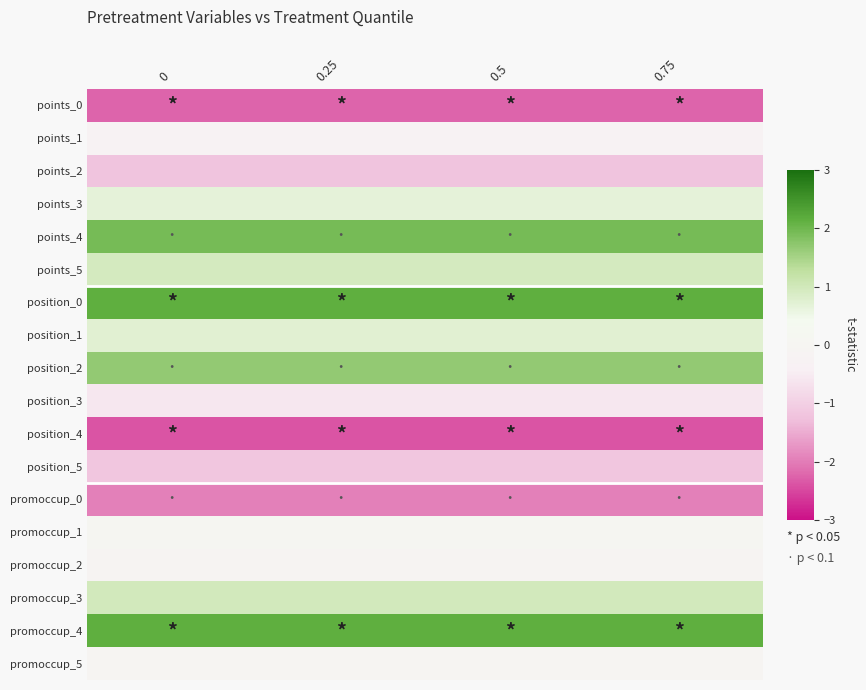

Between 0.5 and 0, which is larger?

0.5